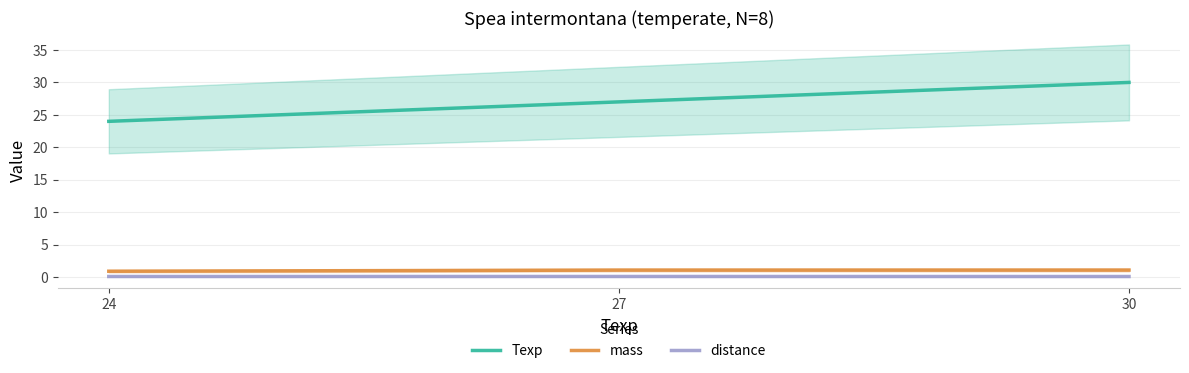

Is this an area chart (filled region under the line)?

No